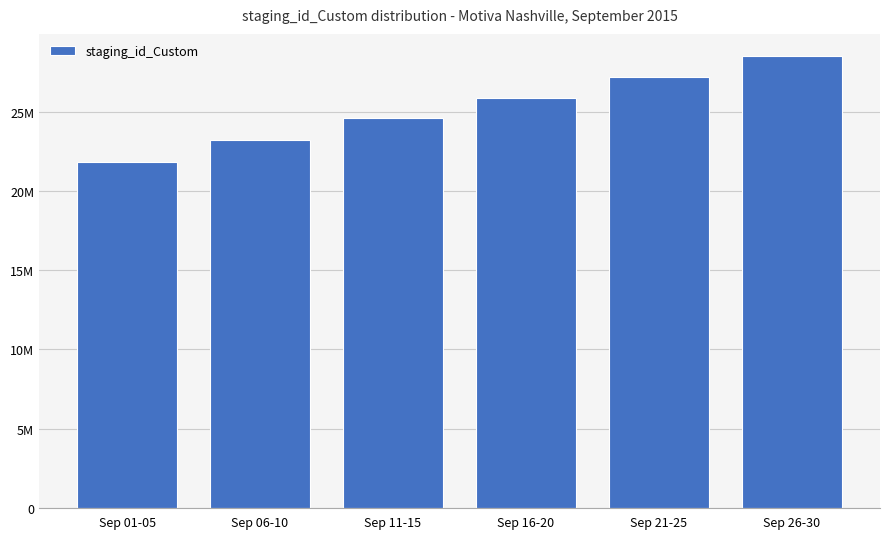

What is the maximum value shown in the chart?

28516071